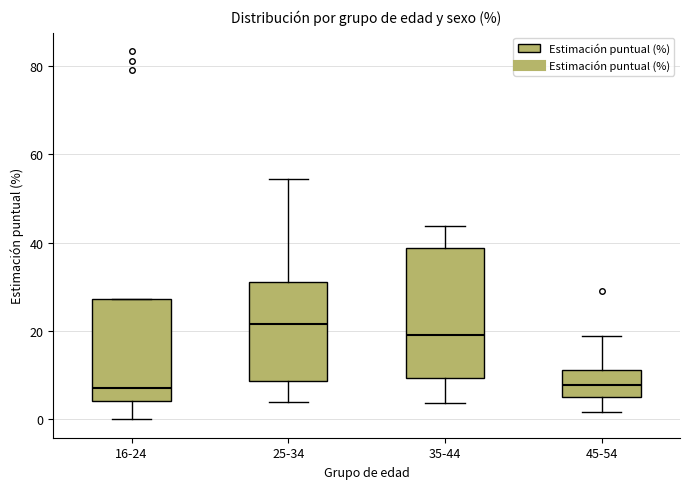

Which box has the highest median line?

25-34